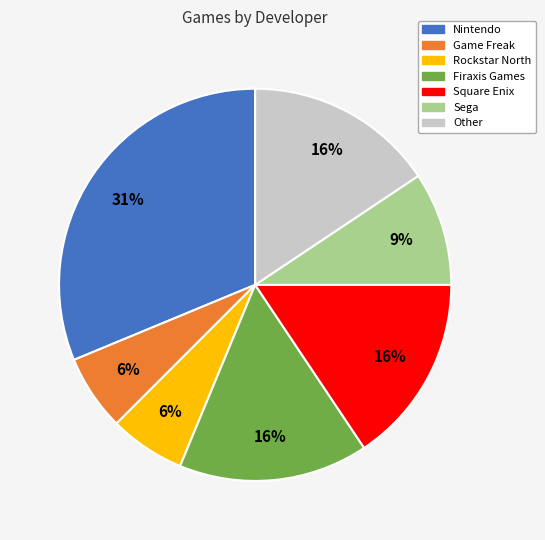

Combined, do Firaxis Games and Other account for over 50%?

No